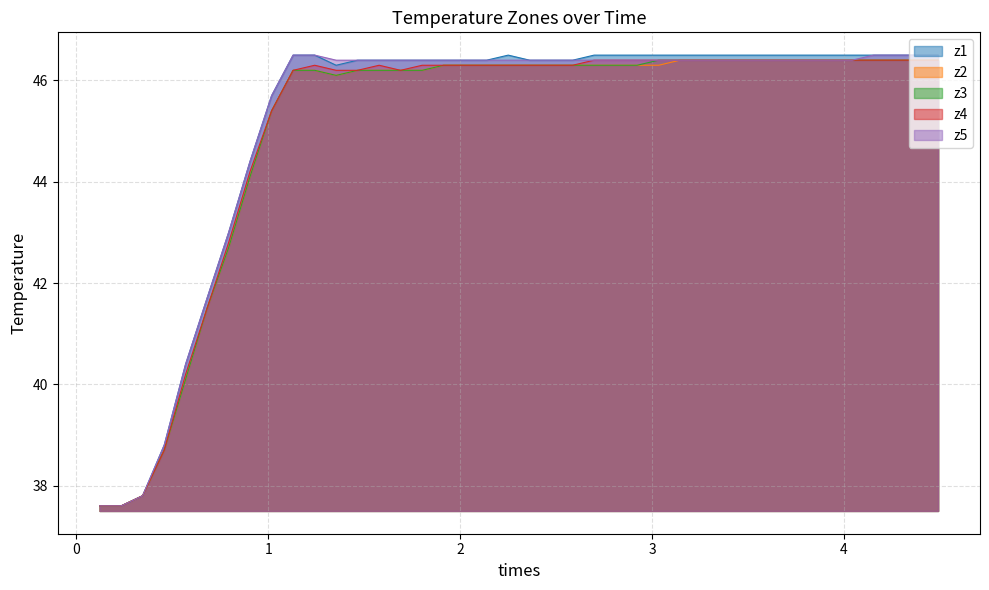

Rank the series by their maximum value, from highest to lowest.

z1, z5, z2, z3, z4